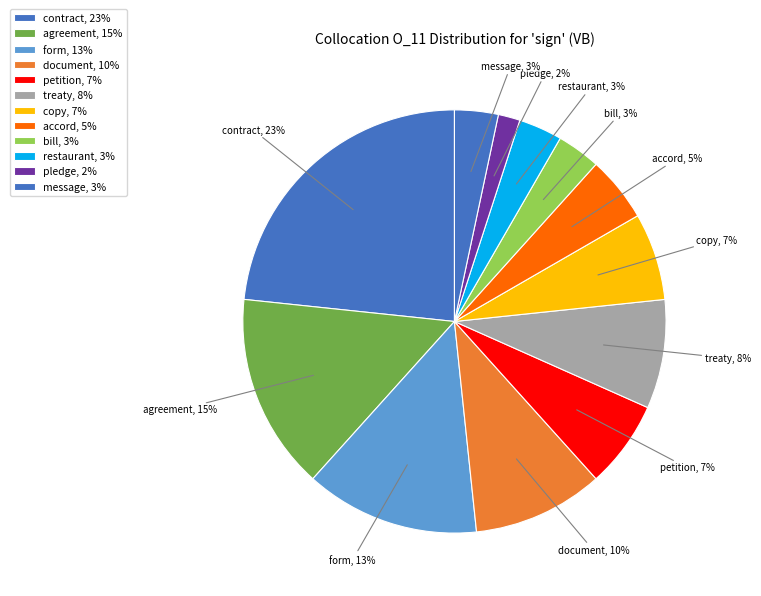

To the nearest percent, what is the combined percentage of bill and agreement?

18%